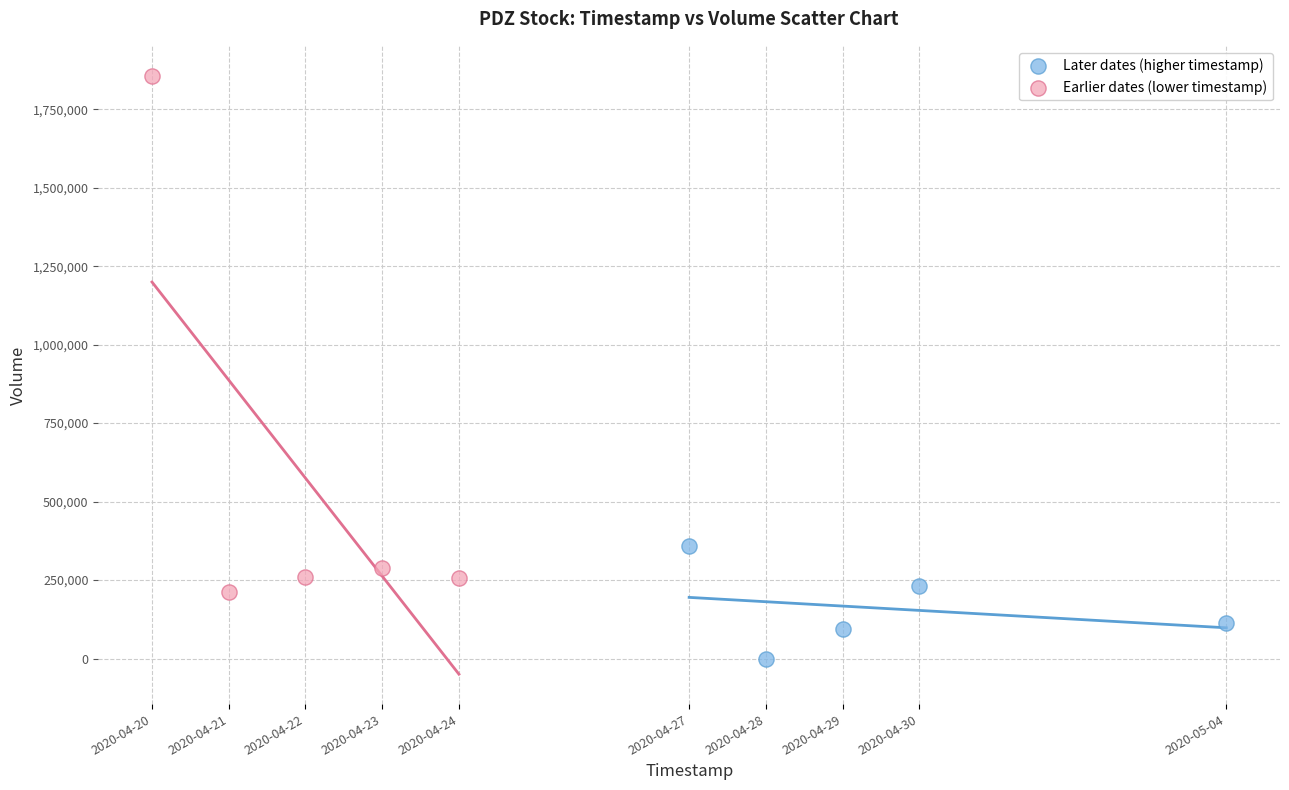

Which series has the largest Y range (max minus min)?

Earlier dates (lower timestamp)